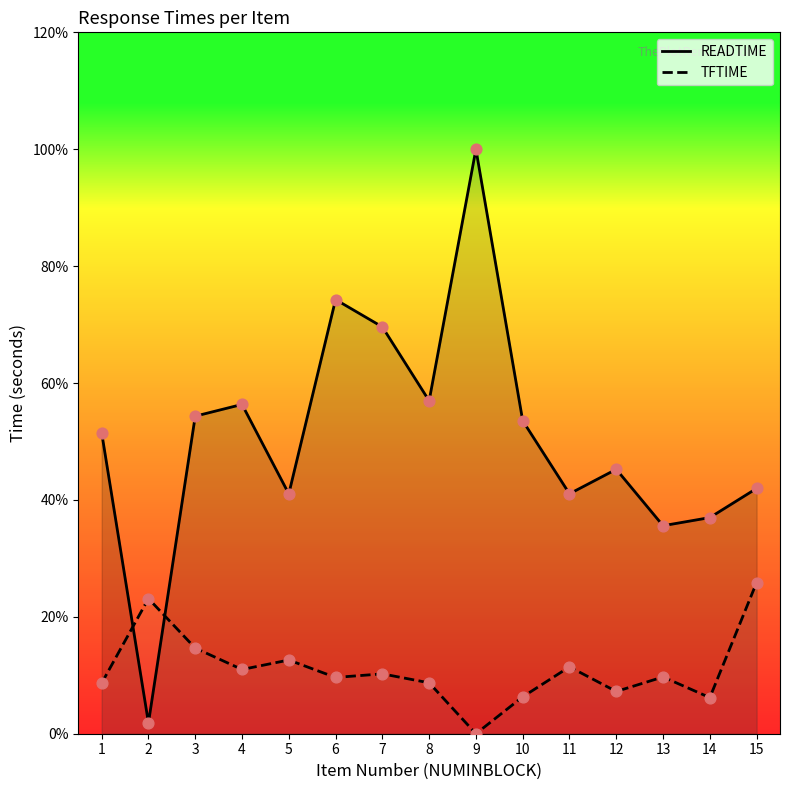

Is the value of READTIME at 11 greater than the value of TFTIME at 12?

Yes